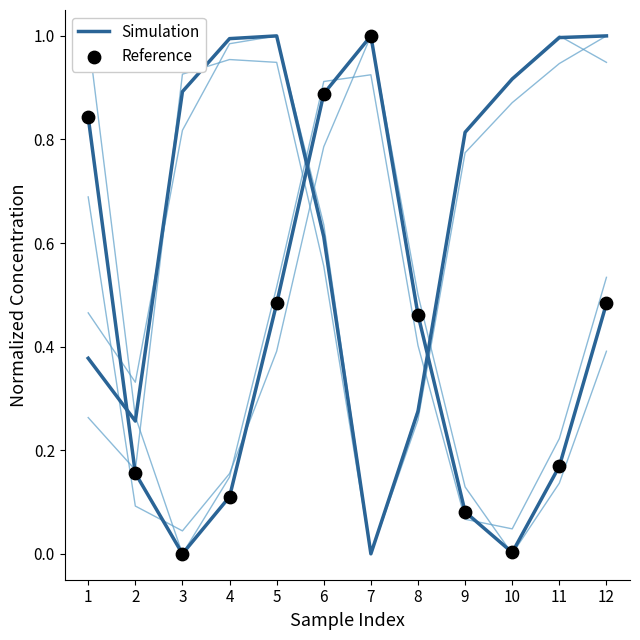

Which series has the largest total across all categories?

Reference